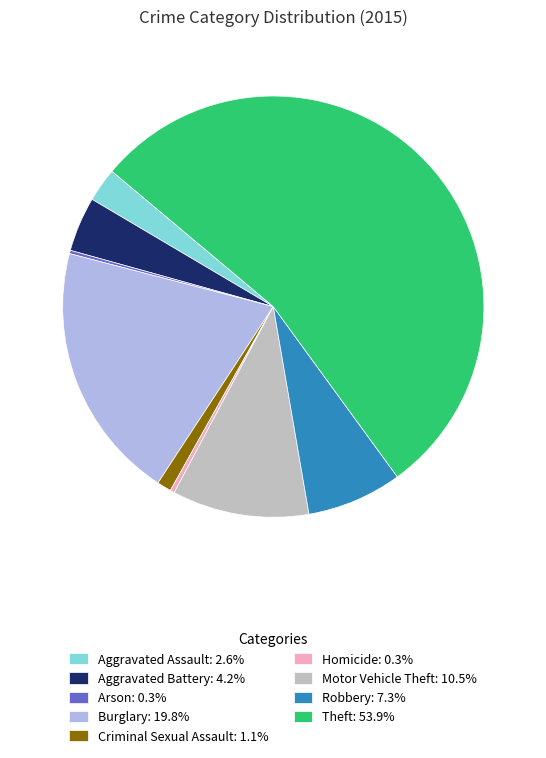

True or false: Aggravated Battery accounts for 13% of the total.

False